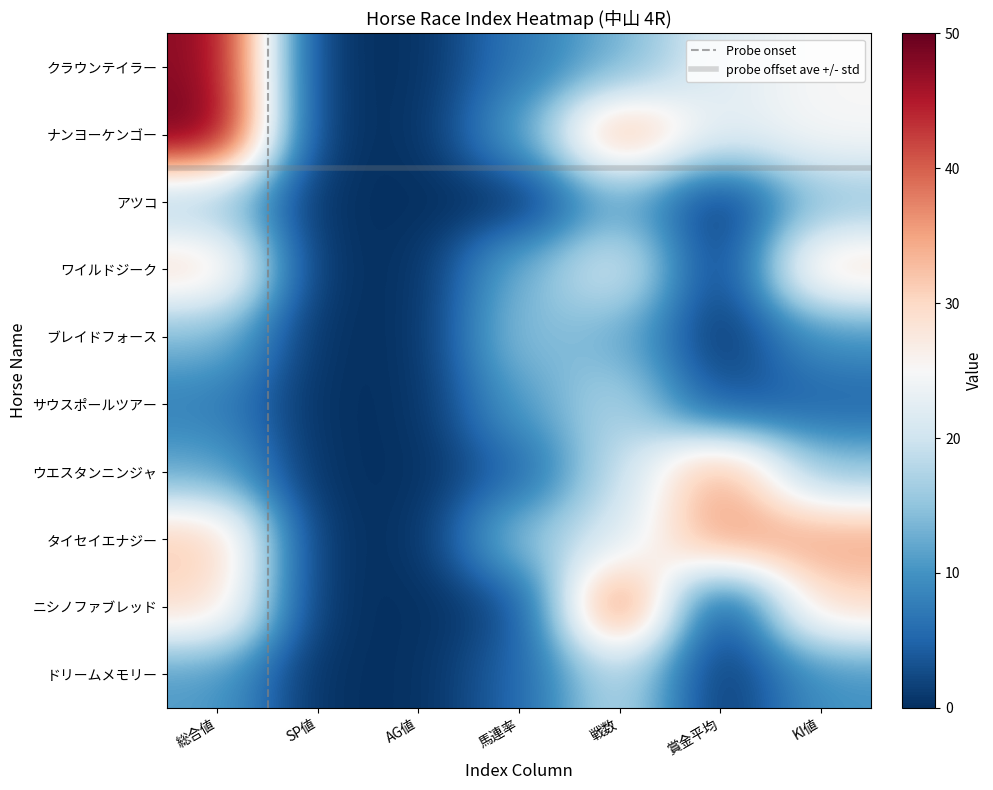

Reading left to right, extract all data points from this chart.

クラウンテイラー: 48	0	0	7	13	22	25
ナンヨーケンゴー: 50	0	0	11	36	22	25
アツコ: 16	0	0	0	13	0	15
ワイルドジーク: 30	0	0	13	22	0	30
ブレイドフォース: 14	0	0	15	13	0	10
サウスポールツアー: 8	0	0	11	18	3	5
ウエスタンニンジャ: 12	0	0	5	19	36	15
タイセイエナジー: 32	0	0	15	21	36	35
ニシノファブレッド: 30	0	0	2	43	0	30
ドリームメモリー: 11	0	0	5	19	0	10